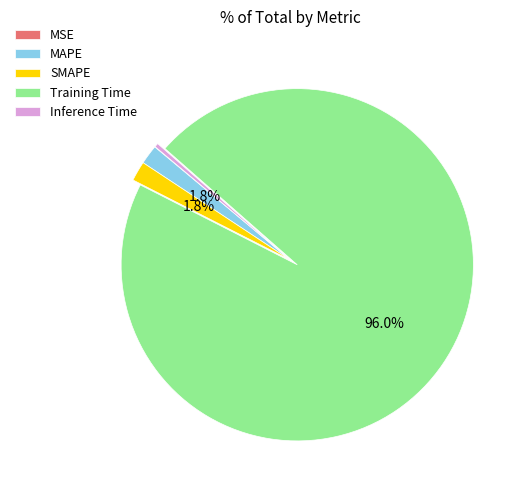

How much of the chart is everything except SMAPE?

98.2%